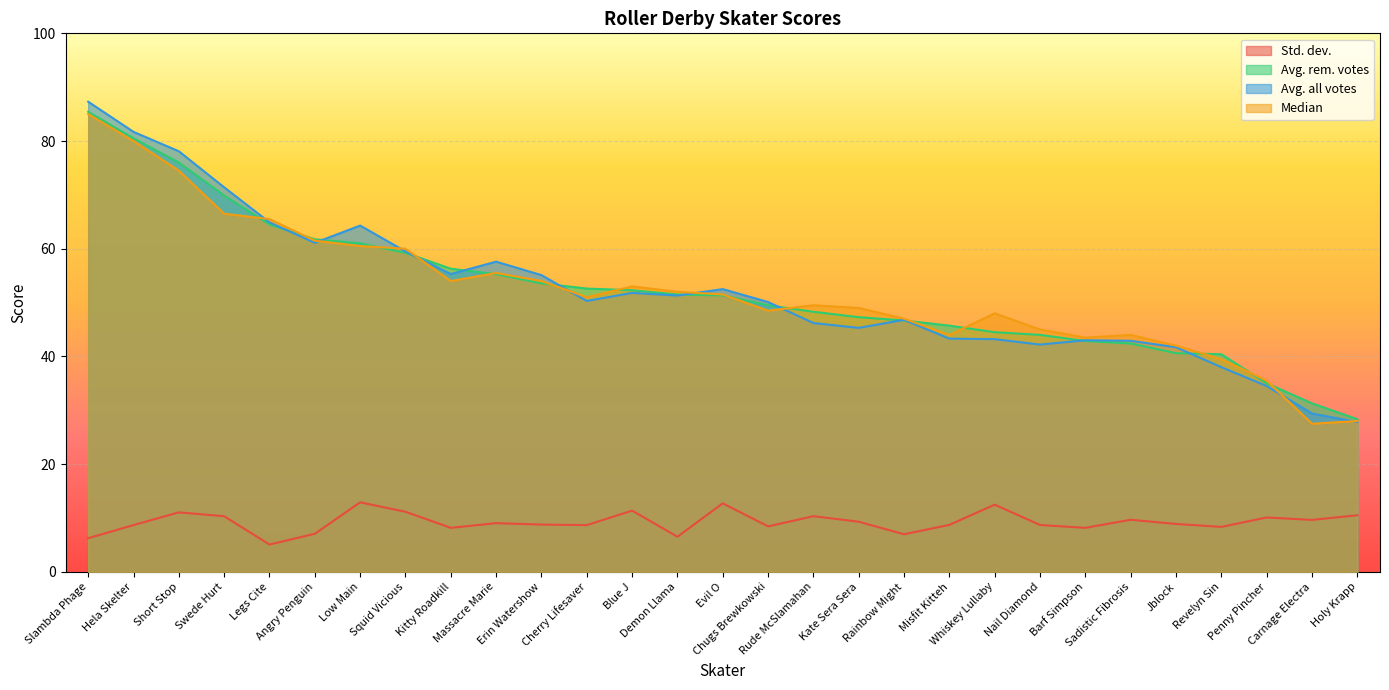

At which category is the sum across all series the highest?

Slambda Phage